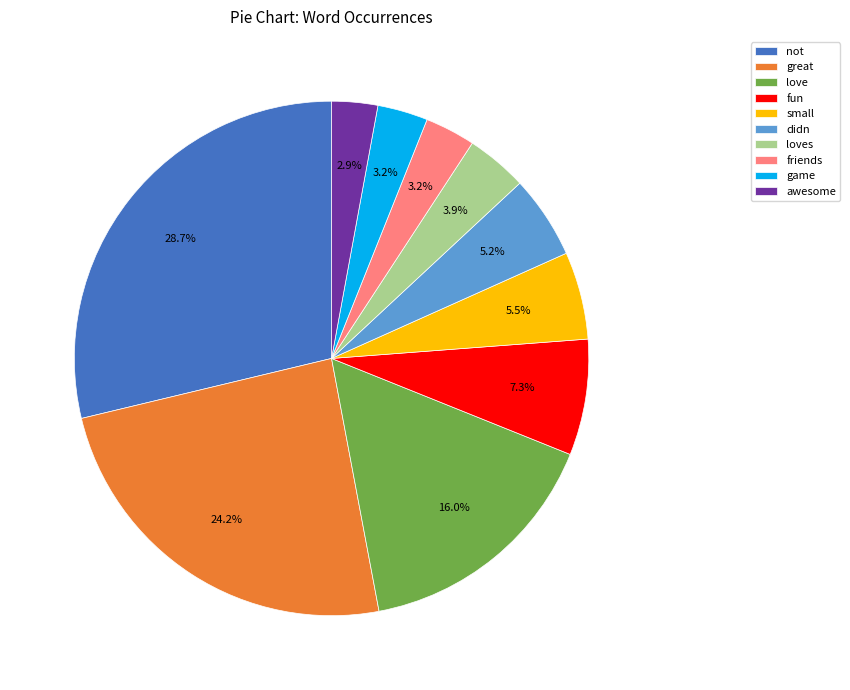

Do game and love together represent more than half of the pie?

No